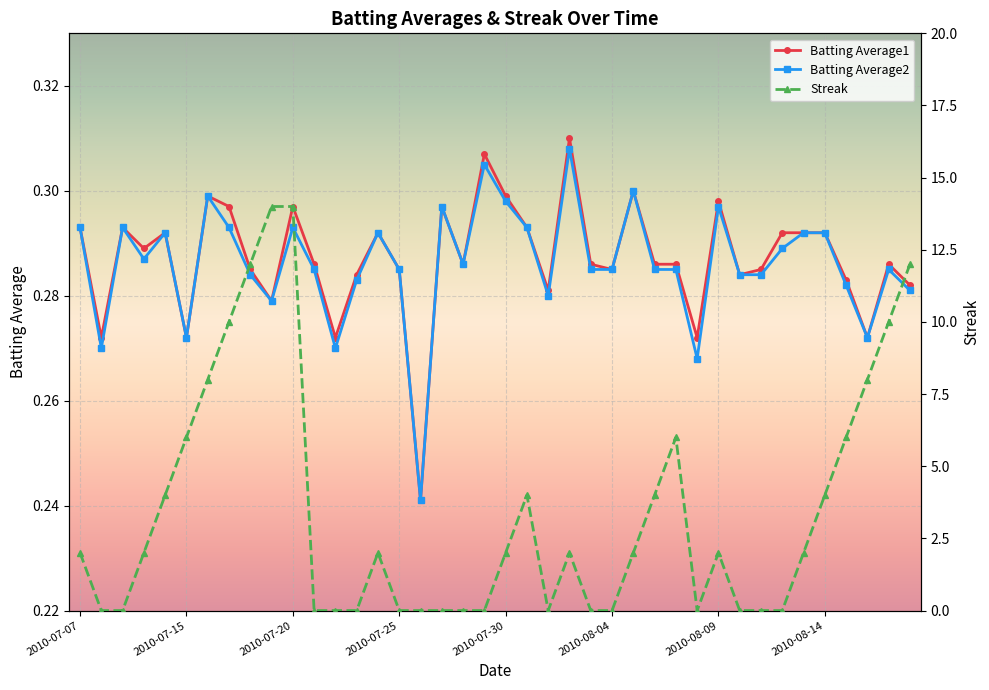

How many lines are shown in the chart?

3